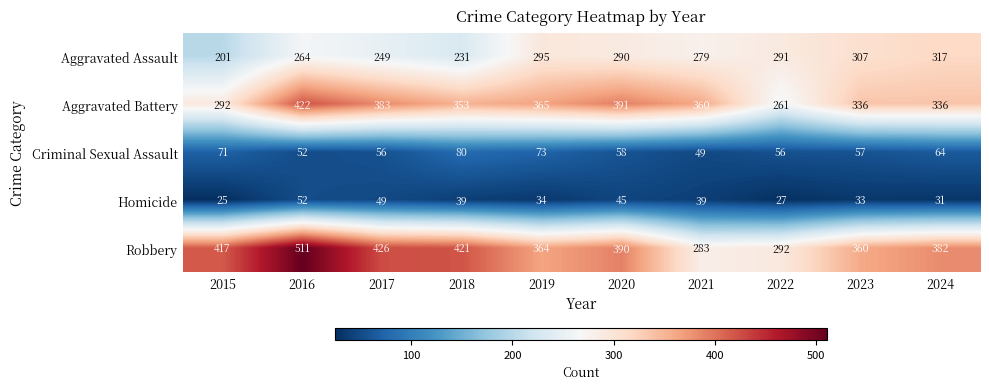

At which label is Criminal Sexual Assault closest to 64?

2024